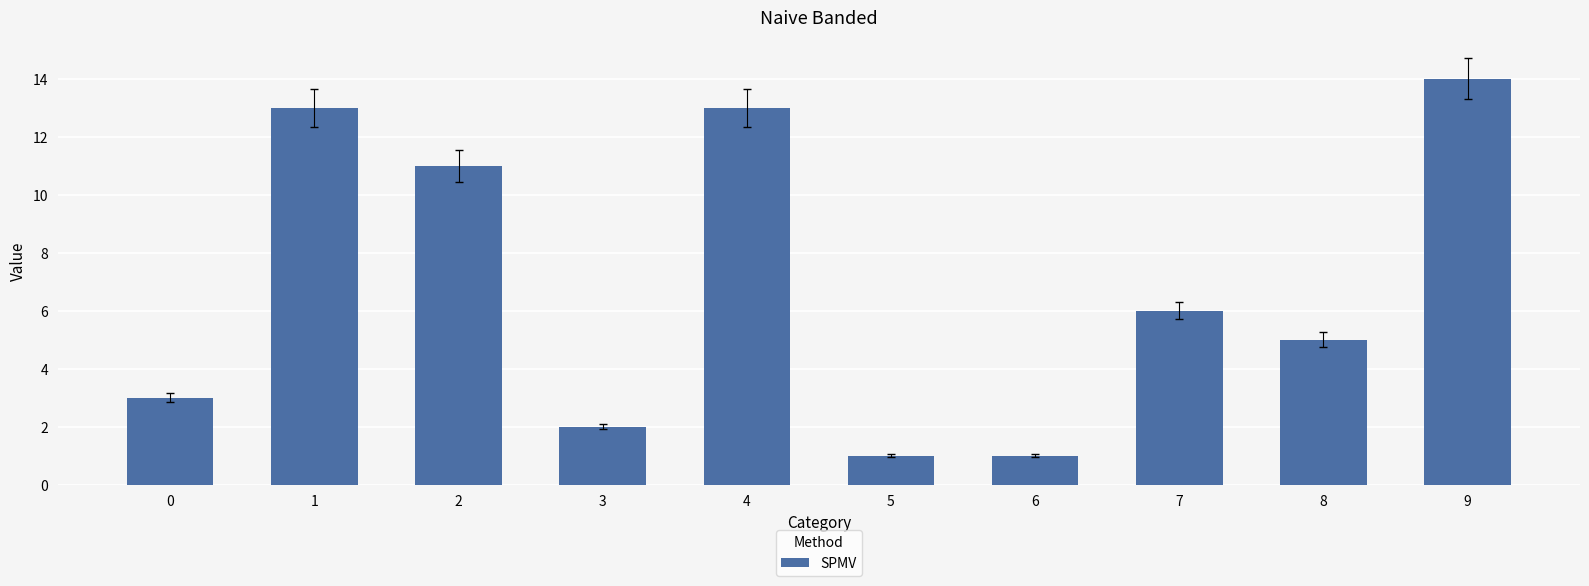

Does the chart contain any negative values?

No